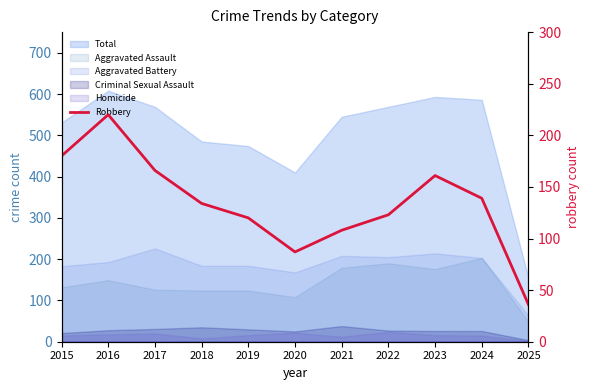

How many categories are shown in the chart?

11